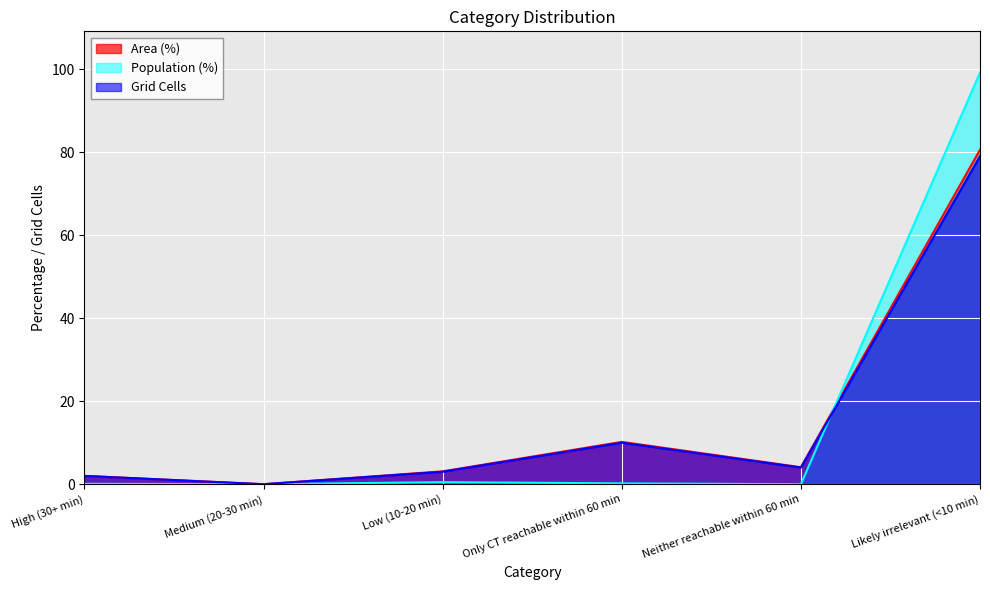

At which category does the chart reach its minimum across all series?

Medium (20-30 min)